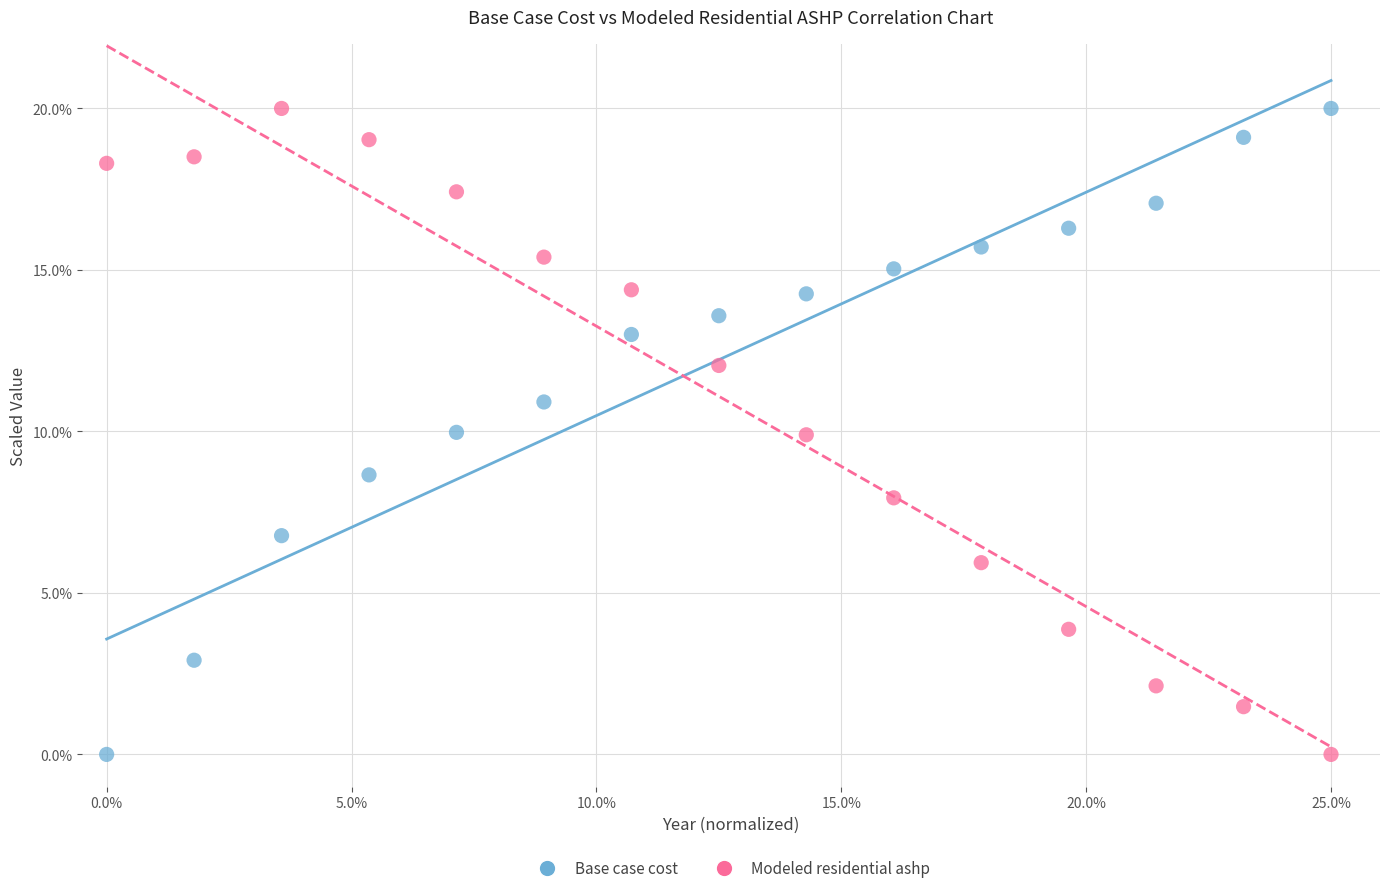

Across all data points, what is the range of X values (max minus min)?

25.0